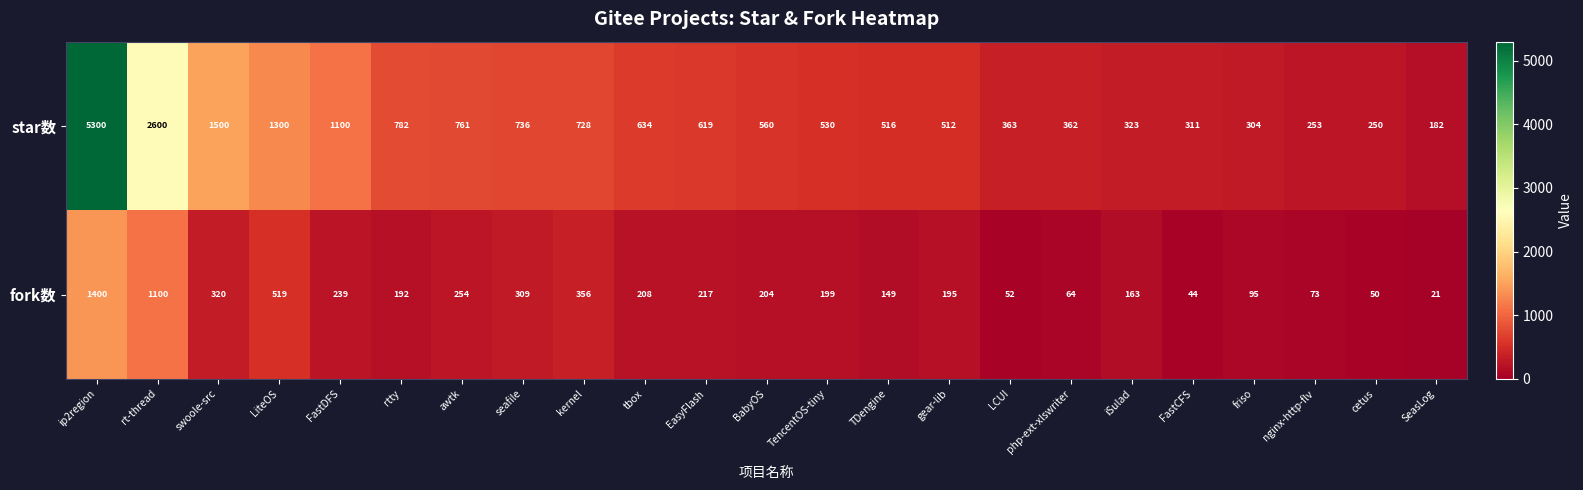

Rank the series at FastDFS from highest to lowest value.

star数, fork数